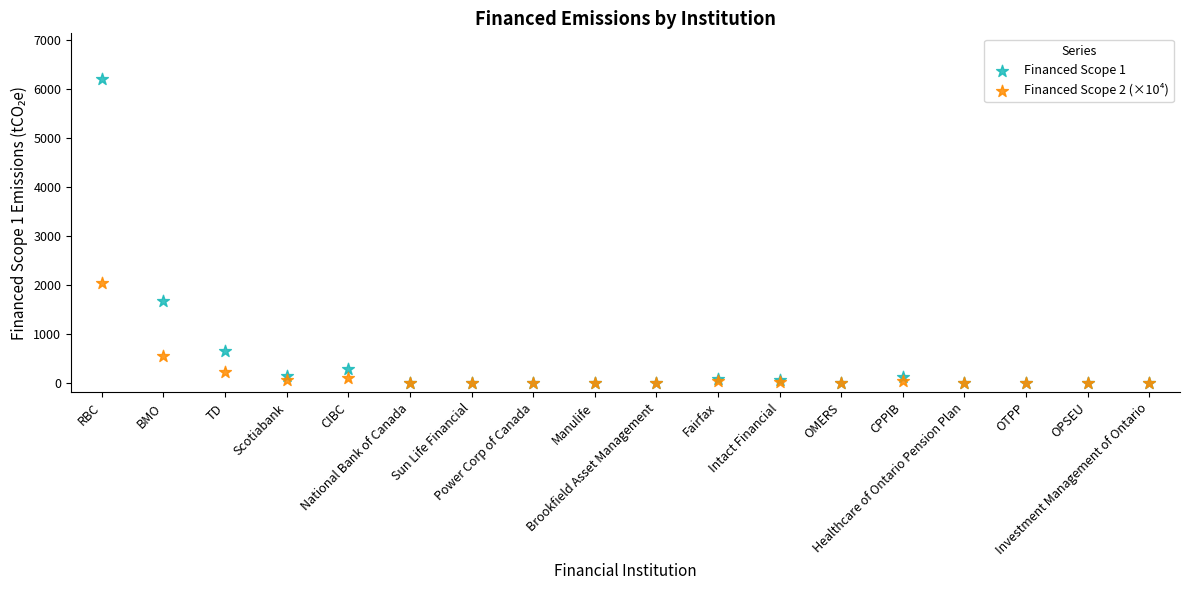

Across all series, what Y value is closest to 3100?

2026.9